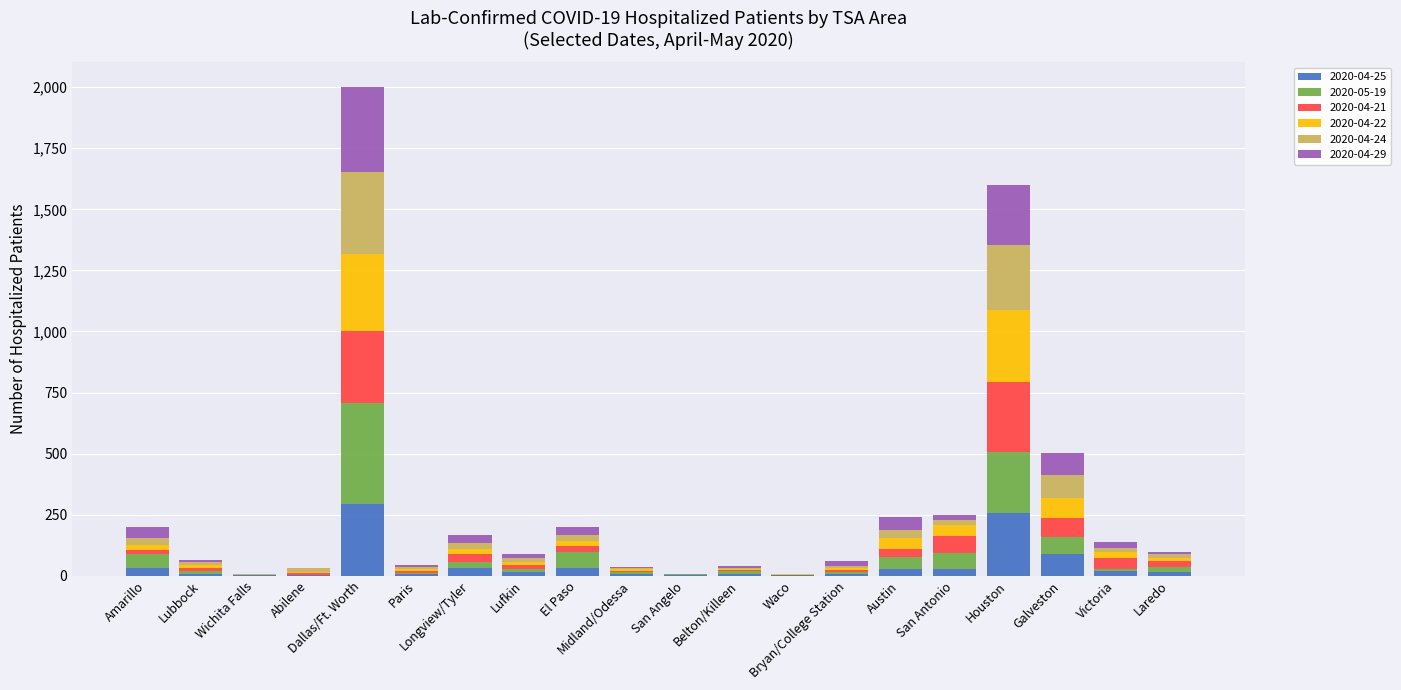

What is the label of the 7th bar from the right?

Bryan/College Station